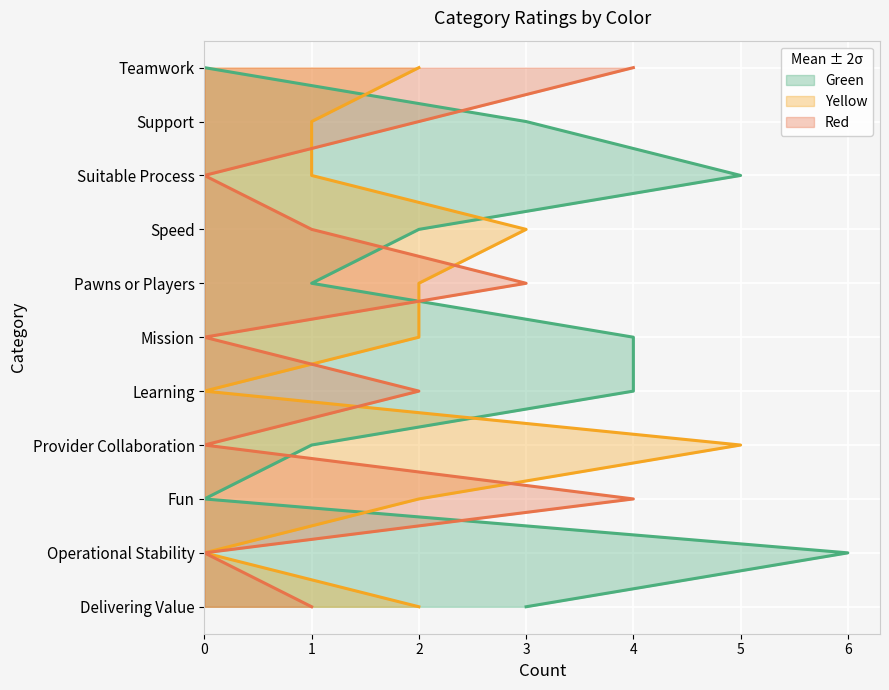

Where is the first local maximum for Green?

Operational Stability